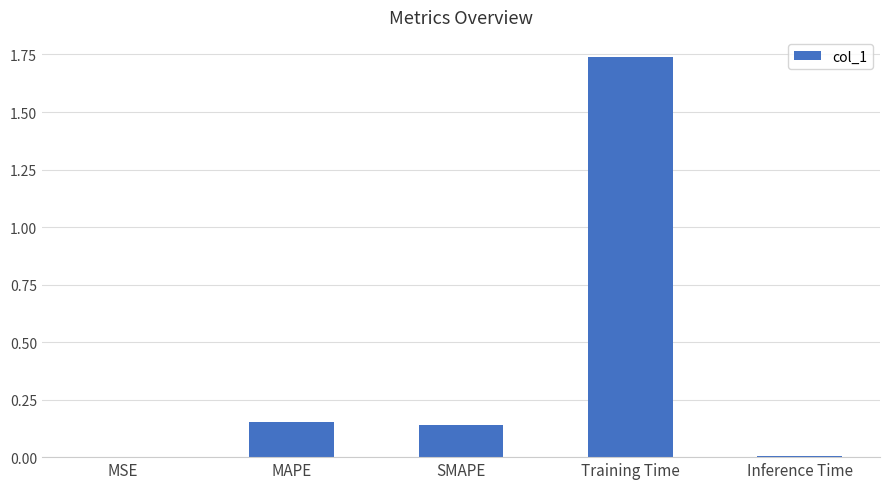

At which category does the chart reach its peak across all series?

Training Time